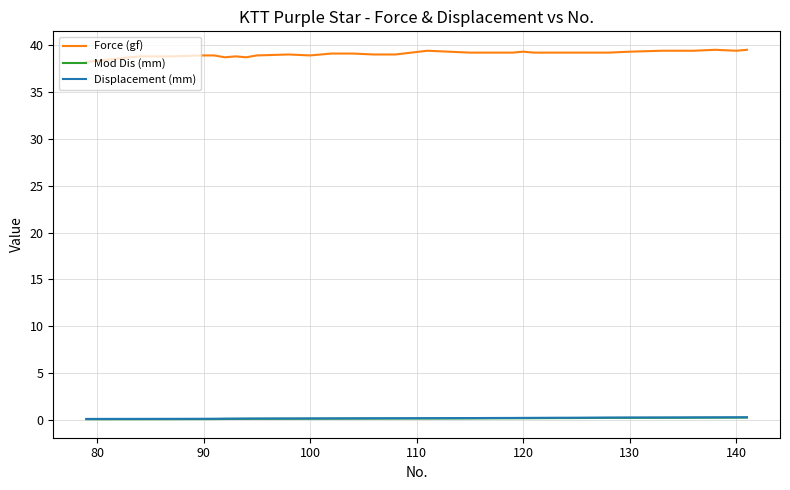

Which series has the largest range (max minus min)?

Force (gf)